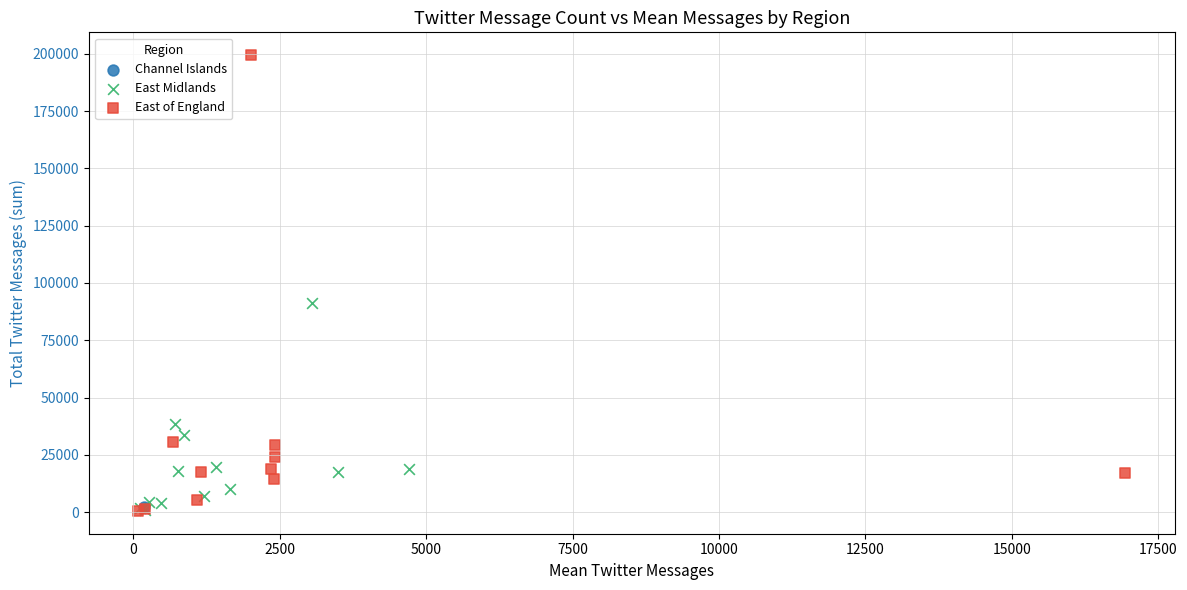

What are all the series names shown in the legend?

Channel Islands, East Midlands, East of England